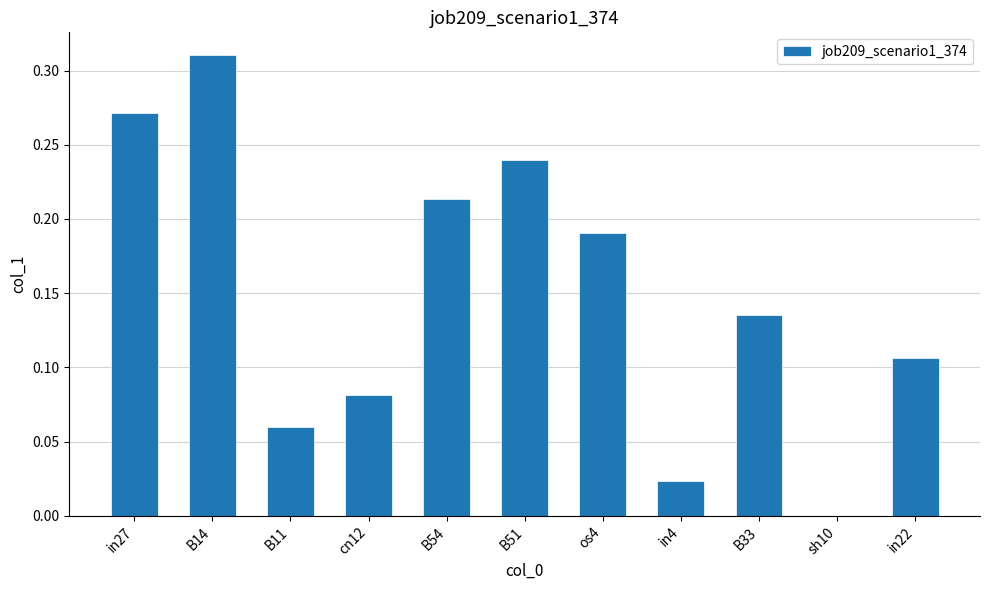

The chart shows a value of 0.1 at B54. True or false?

False